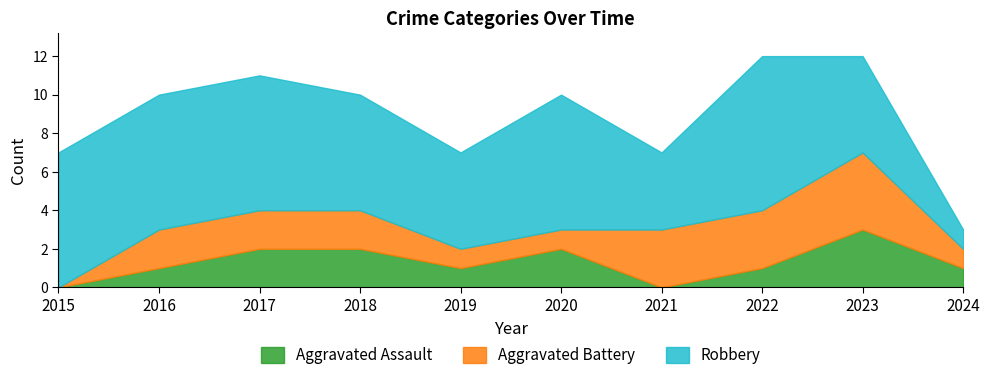

What is the spread (max minus min) of values at 2015?

7